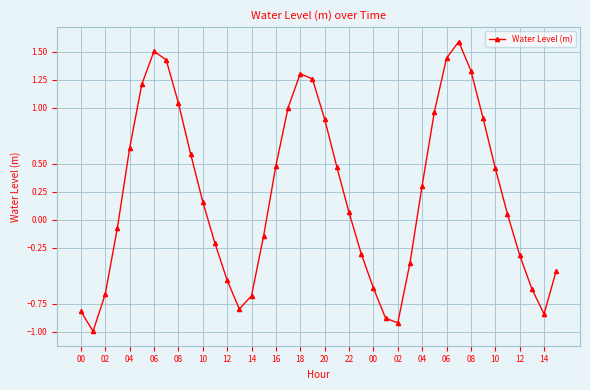

What is the greatest value displayed?

1.6